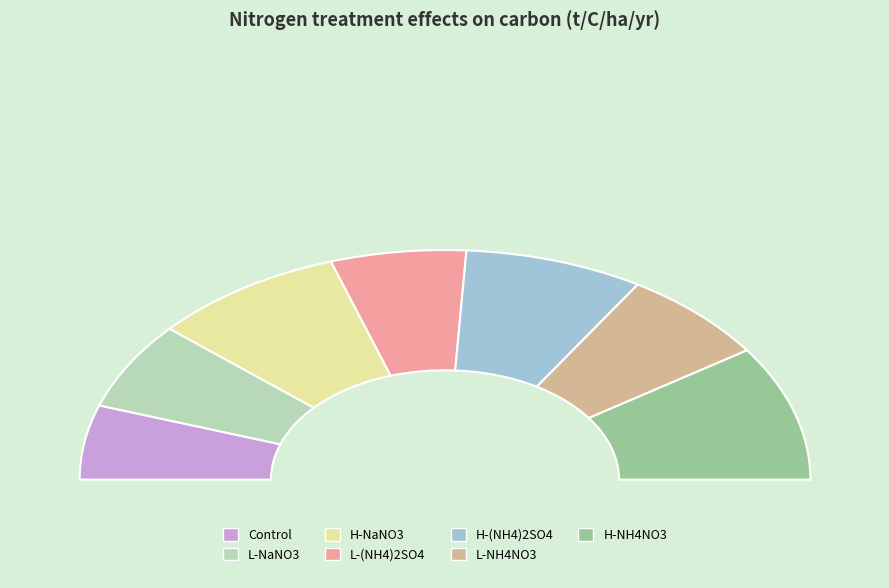

What is the change in value from L-(NH4)2SO4 to H-(NH4)2SO4?

+0.8